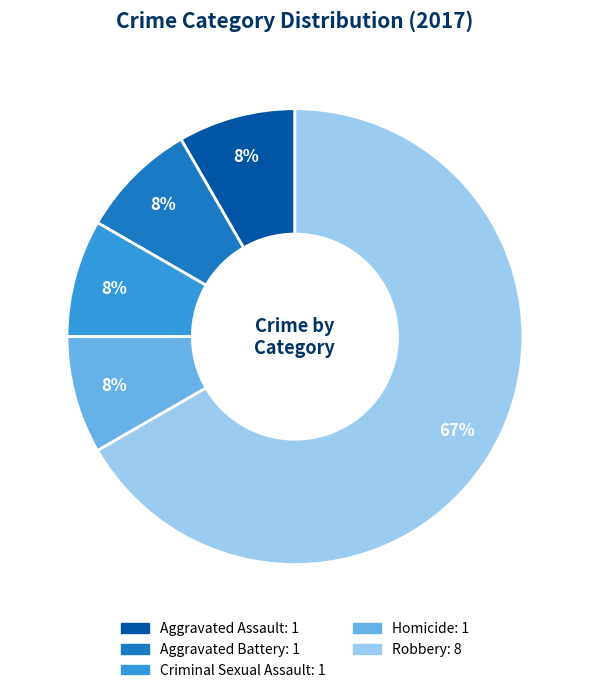

Combined, do Robbery and Aggravated Assault account for over 50%?

Yes